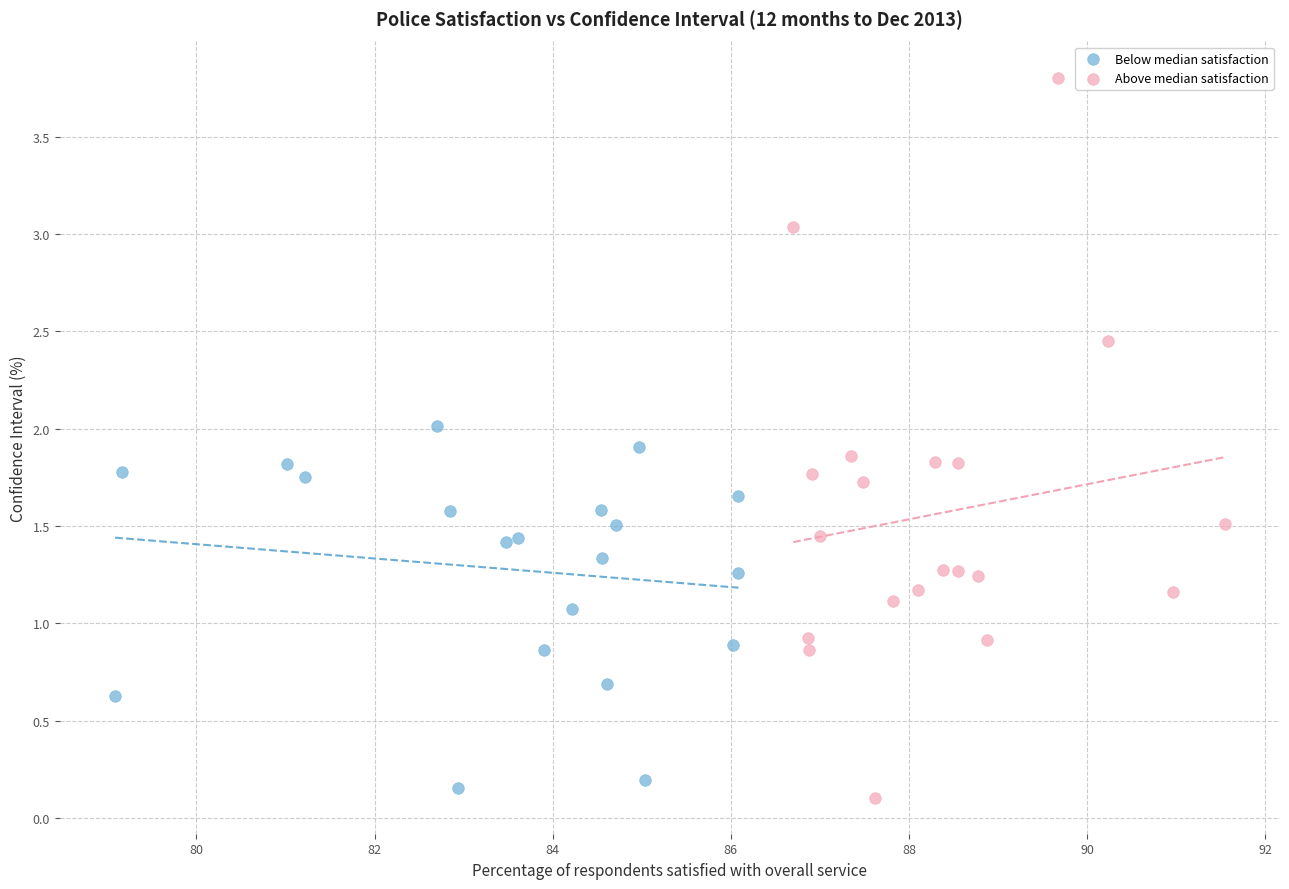

Which series reaches the maximum Y coordinate?

Above median satisfaction